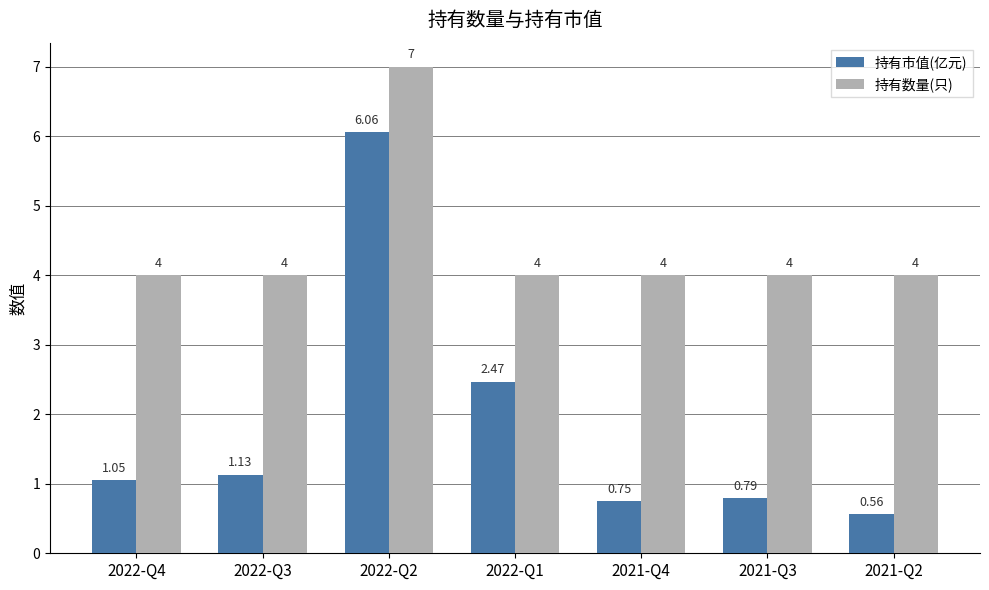

How many data points in 持有市值(亿元) are above 1?

4